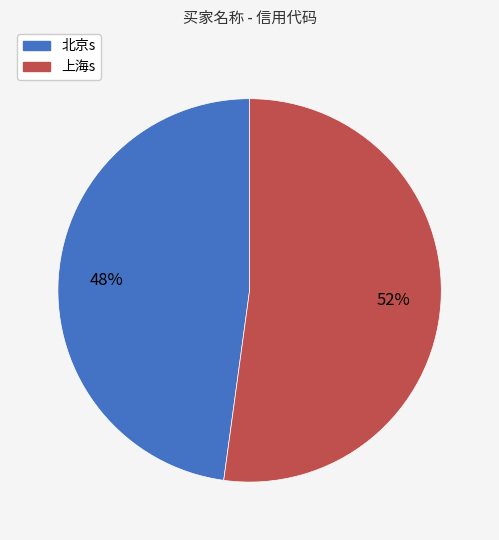

What is the ratio of the value at 上海s to the value at 北京s?

1.1